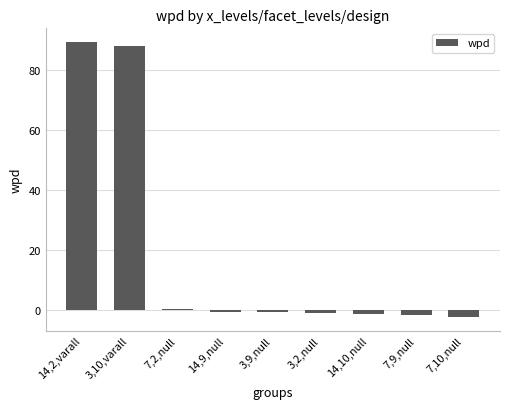

The chart shows a value of -0.5 at 3,9,null. True or false?

True